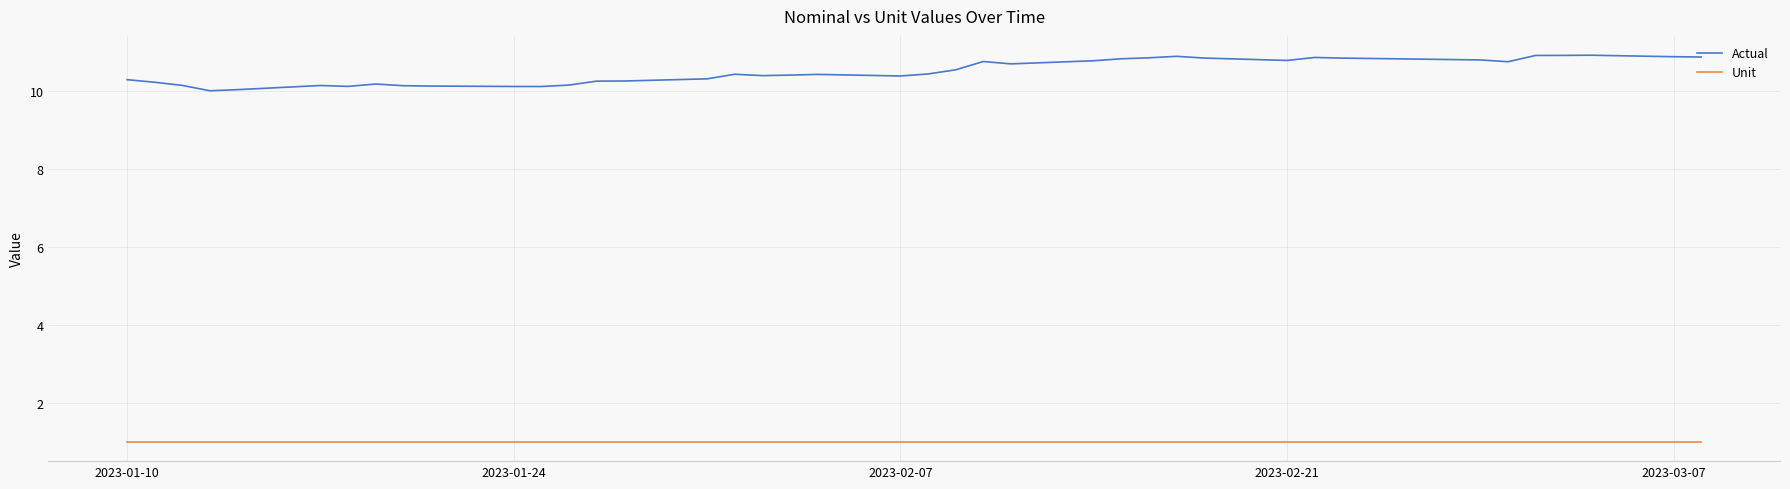

True or false: Unit and Actual intersect in this chart.

False